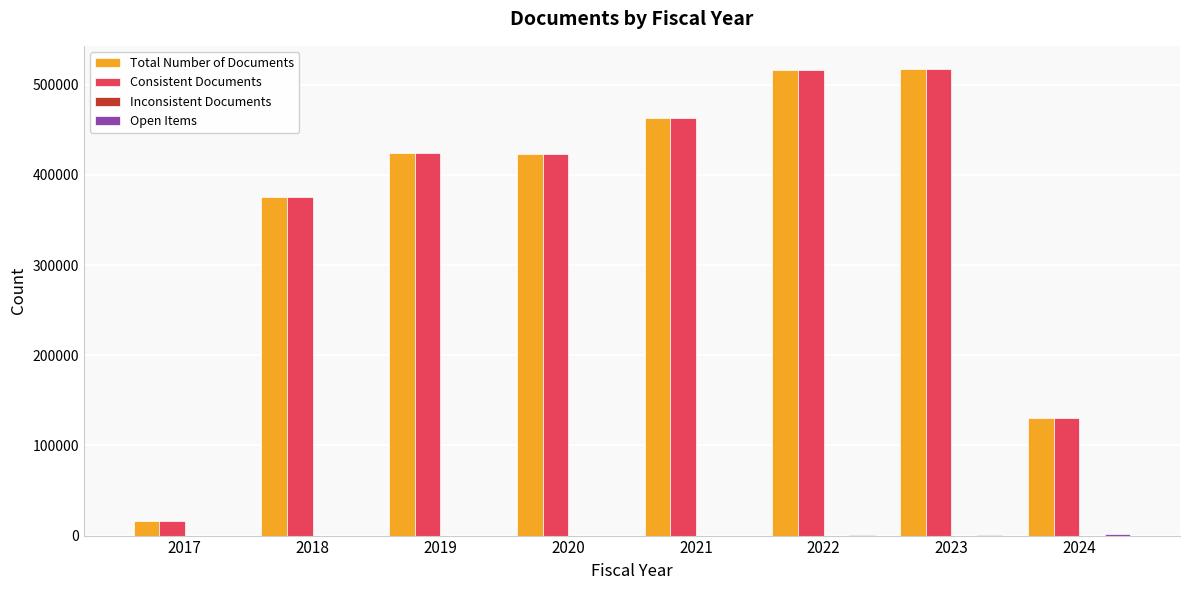

Between 2020 and 2022, which series saw the biggest shift?

Consistent Documents